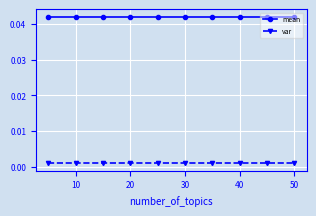

Rank the series by their average value, from highest to lowest.

mean, var